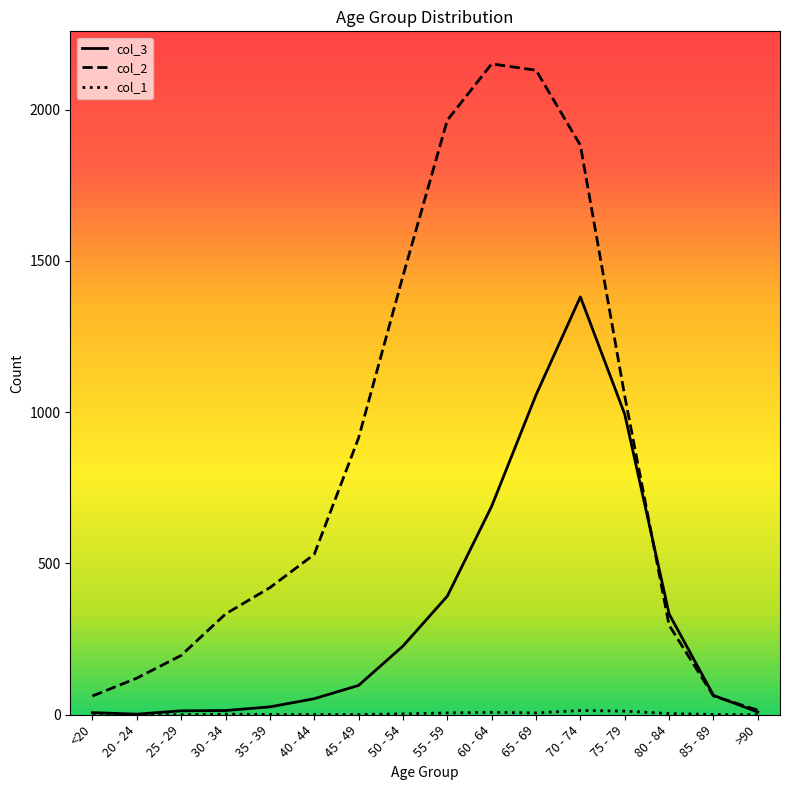

Which series has the largest total across all categories?

col_2